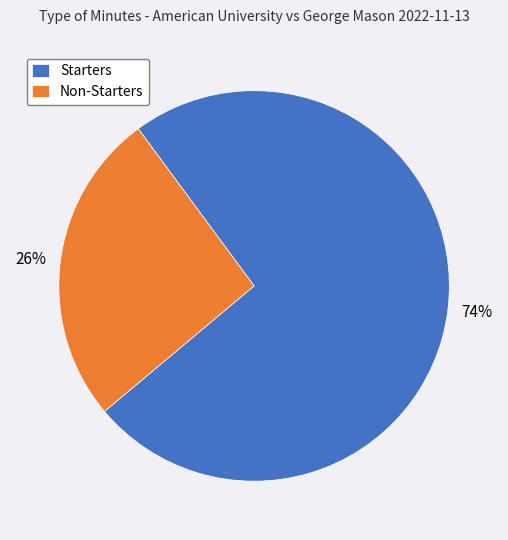

Which category has the smallest portion of the pie?

Non-Starters